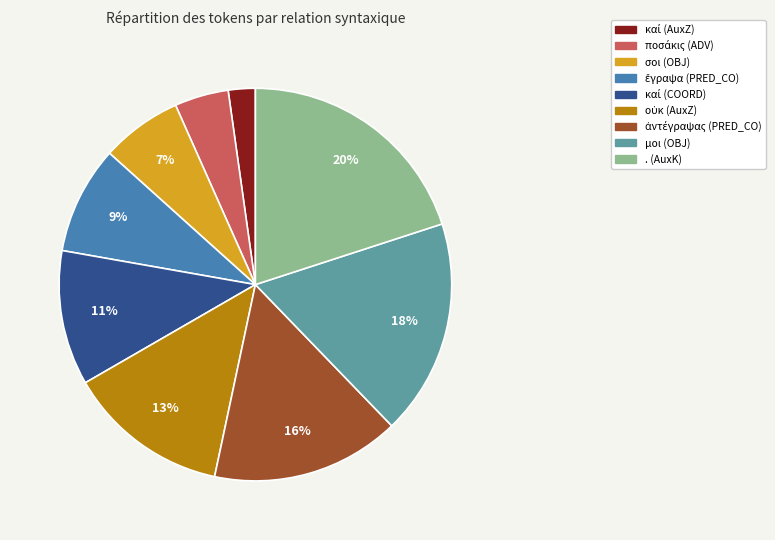

Which category has the biggest portion of the pie?

. (AuxK)